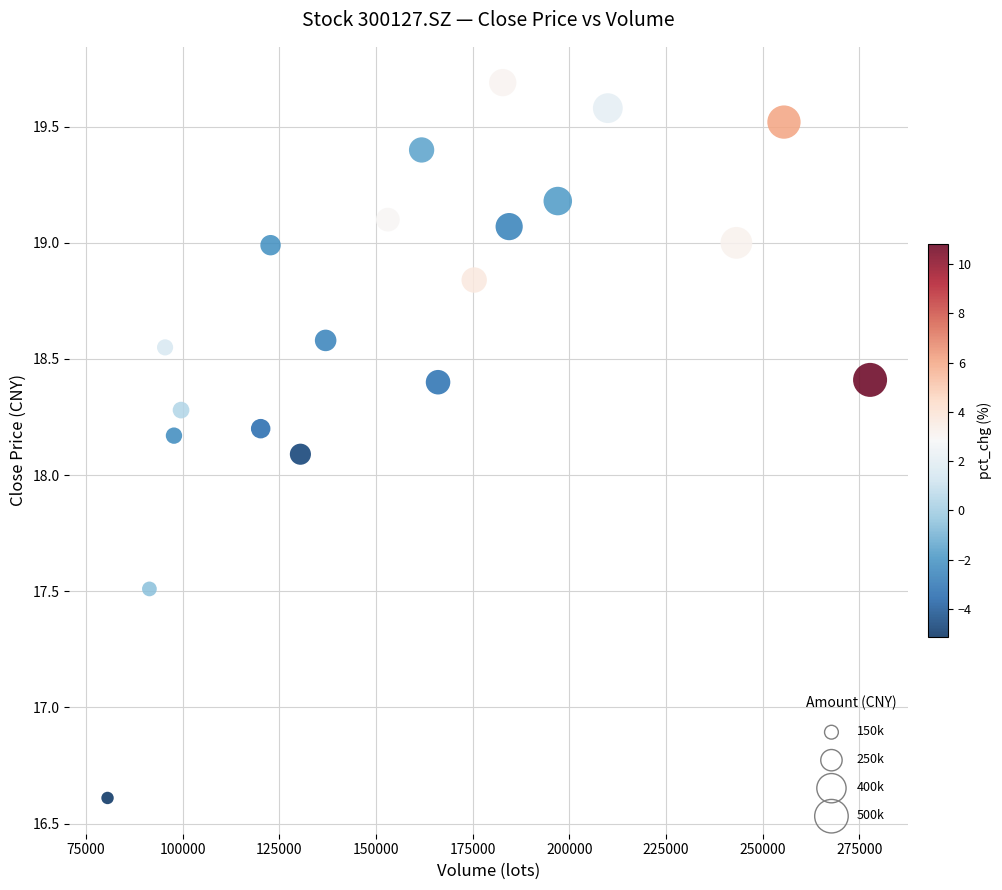

What is the range of Y values (max minus min)?

3.1